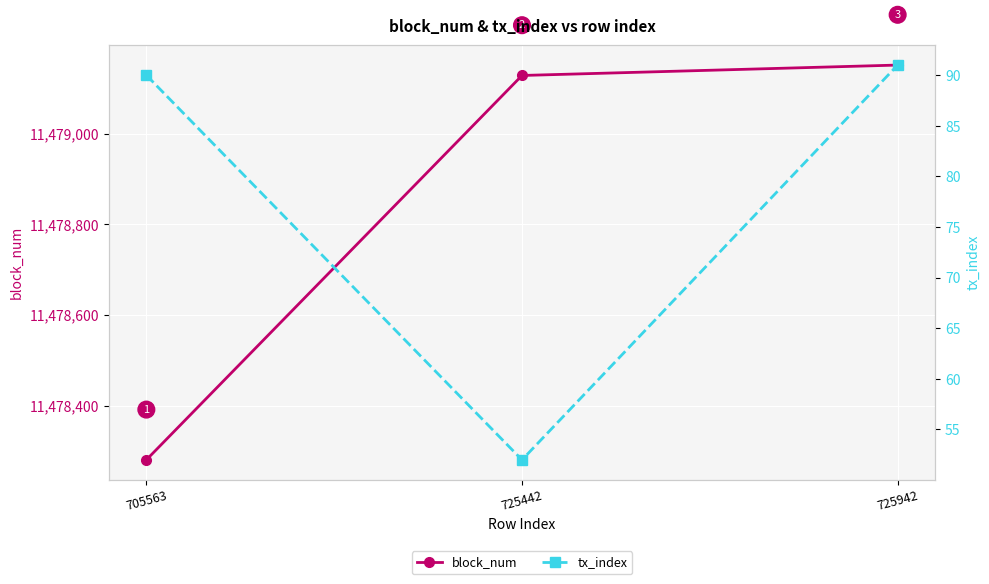

What is the average value of the block_num series?

11478854